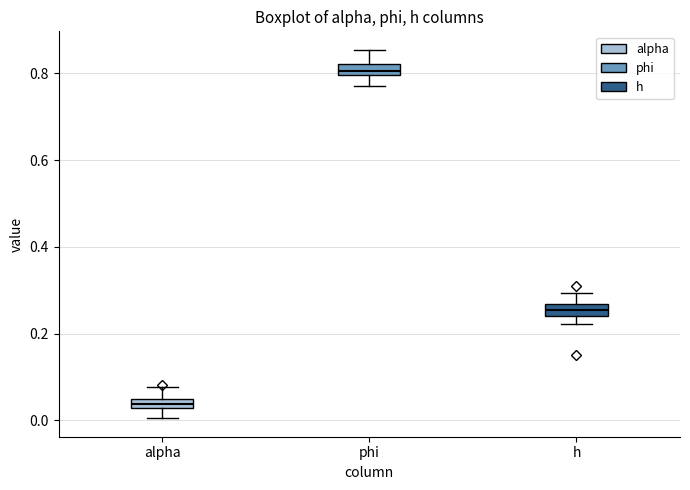

Which box's median line is the highest?

phi